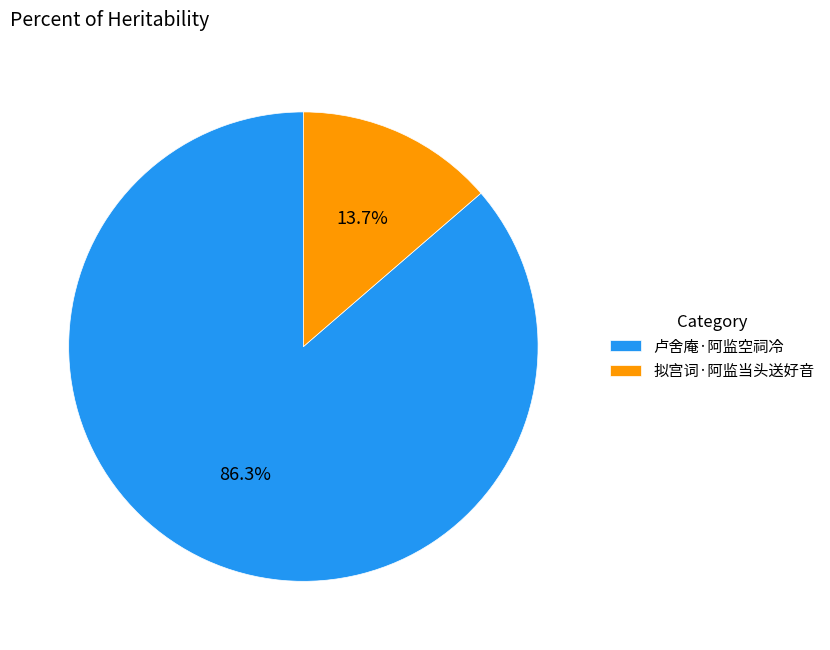

Rank the categories by value from lowest to highest.

拟宫词·阿监当头送好音, 卢舍庵·阿监空祠冷